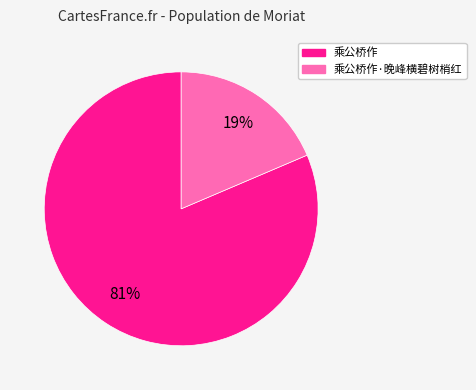

Which category has the smallest portion of the pie?

乘公桥作·晚峰横碧树梢红